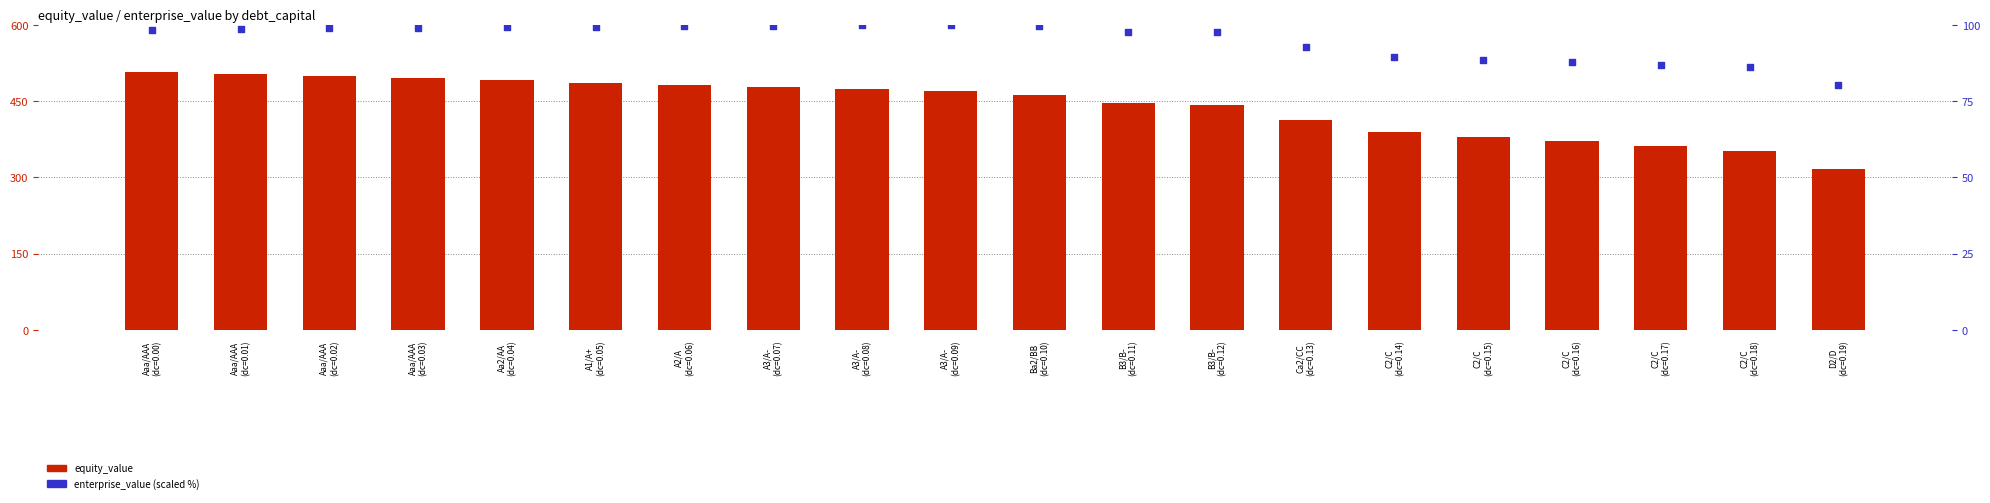

Which series contains the lowest Y value?

enterprise_value (scaled %)